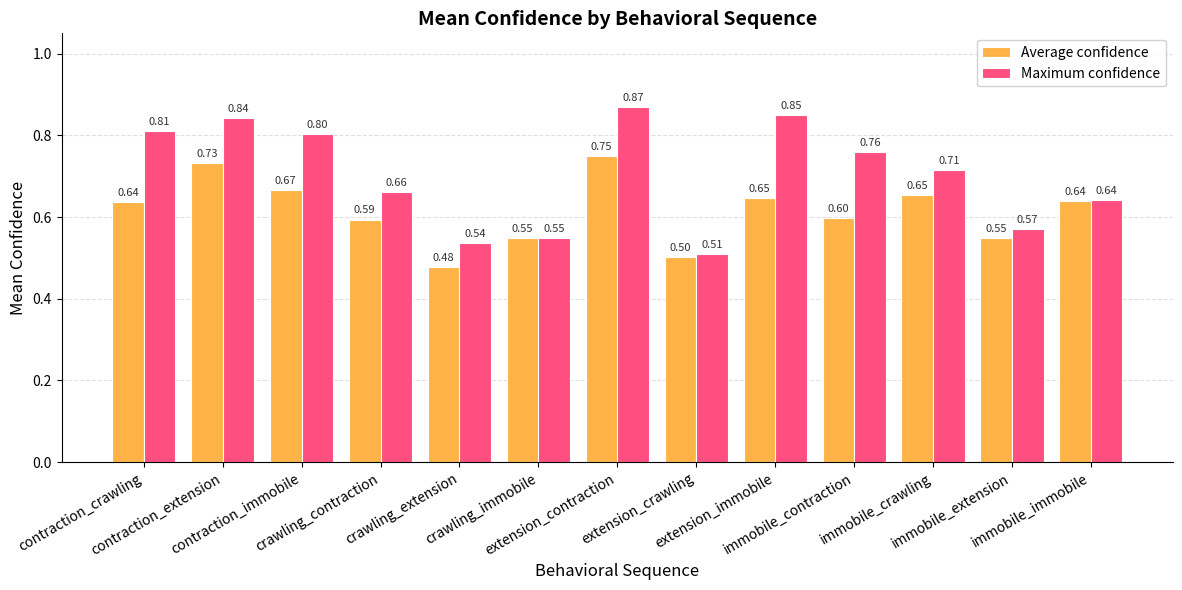

At contraction_immobile, list the series in order from smallest to largest.

Average confidence, Maximum confidence